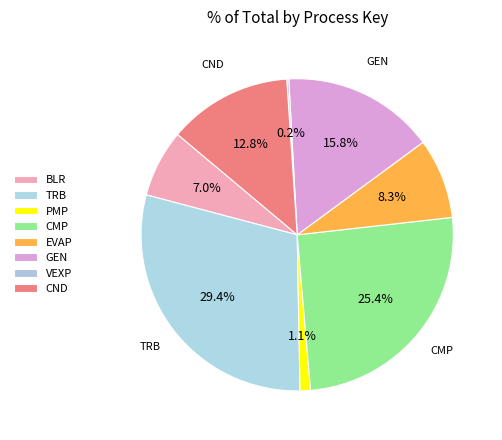

What percentage is the TRB slice, to the nearest percent?

29%